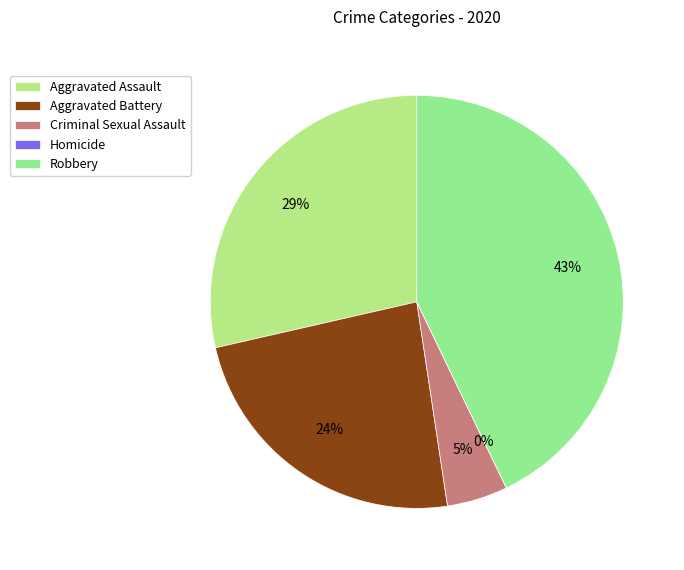

To the nearest percent, what is the average slice percentage?

20%